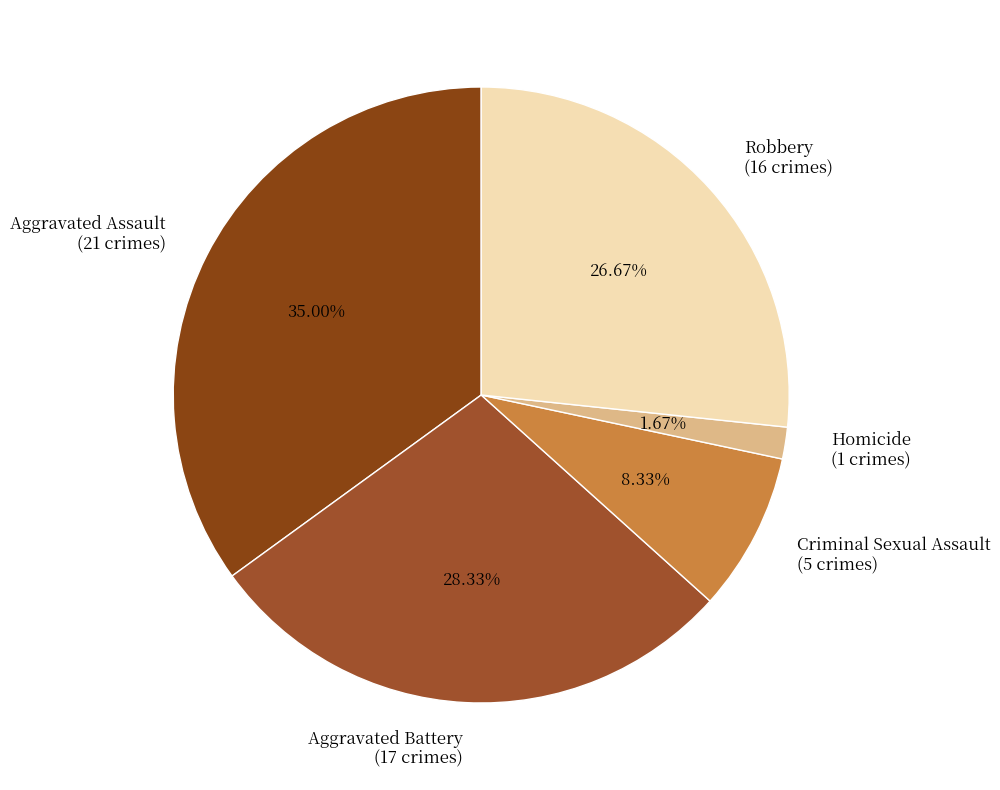

To the nearest percent, what is the difference between the Homicide and Criminal Sexual Assault slice percentages?

7%